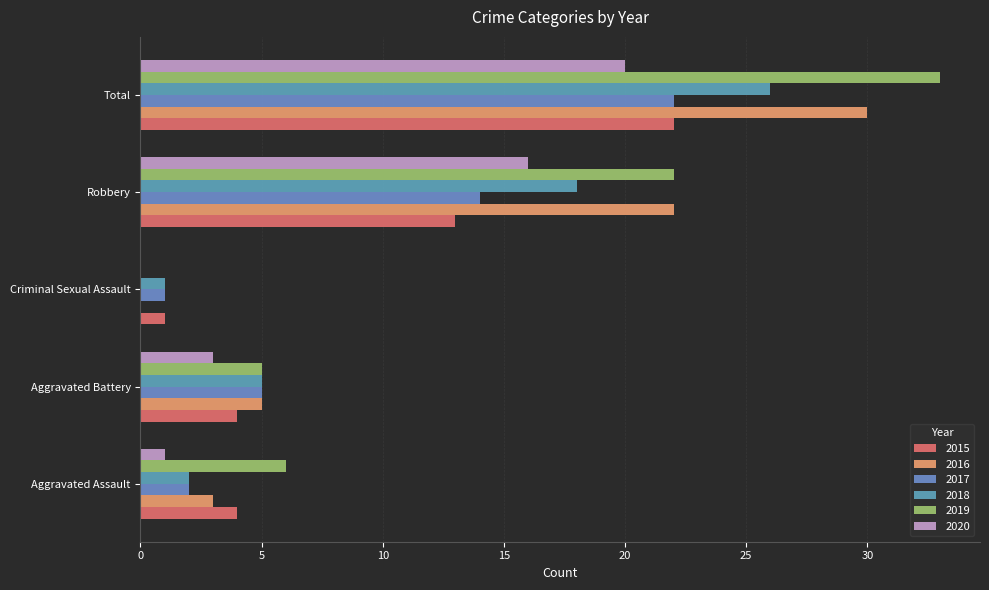

Which category has the highest value in the 2015 series?

Total